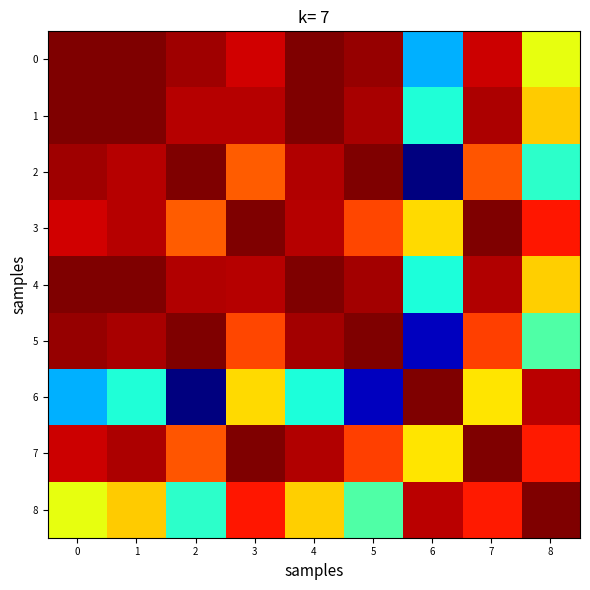

Rank the series at 7 from highest to lowest value.

7, 3, 1, 4, 0, 8, 5, 2, 6